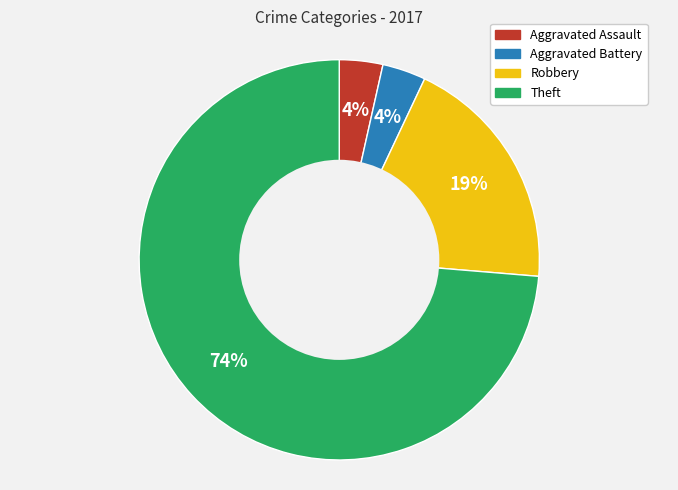

Do Theft and Robbery together represent more than half of the pie?

Yes